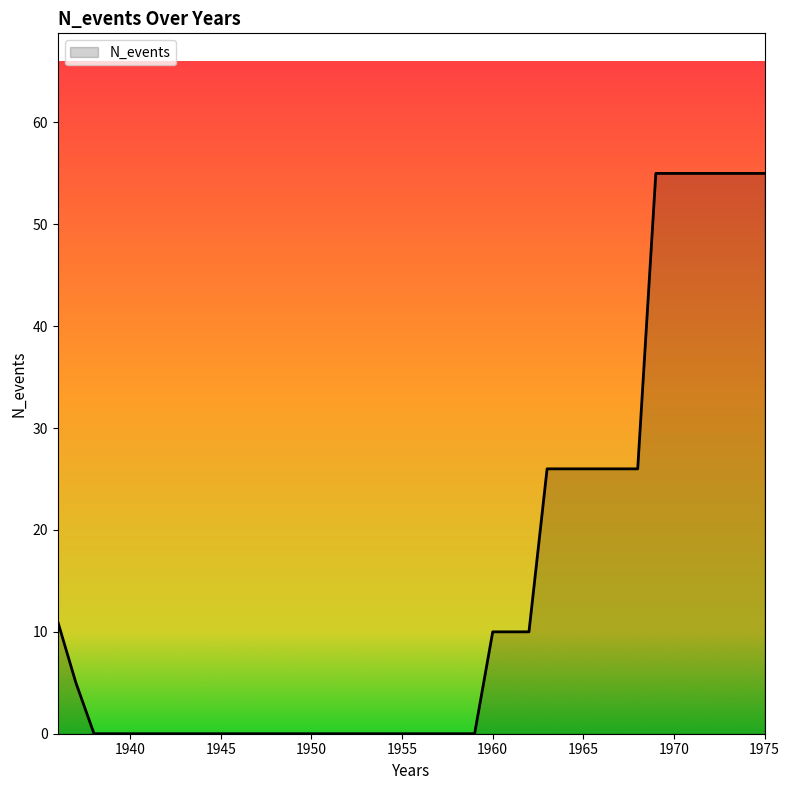

What is the maximum value shown in the chart?

55